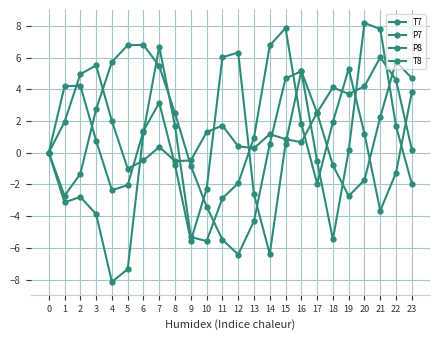

What is the difference between the highest and lowest values at 15?

7.3